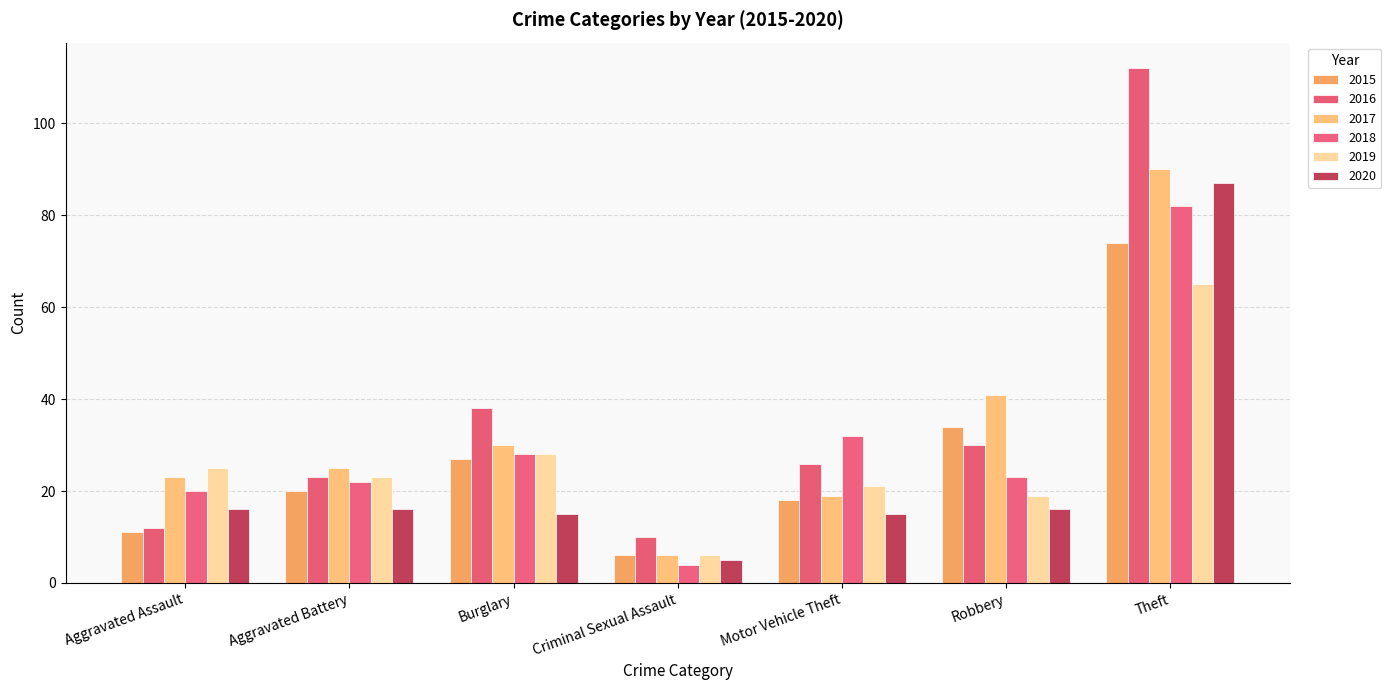

Are the bars horizontal?

No